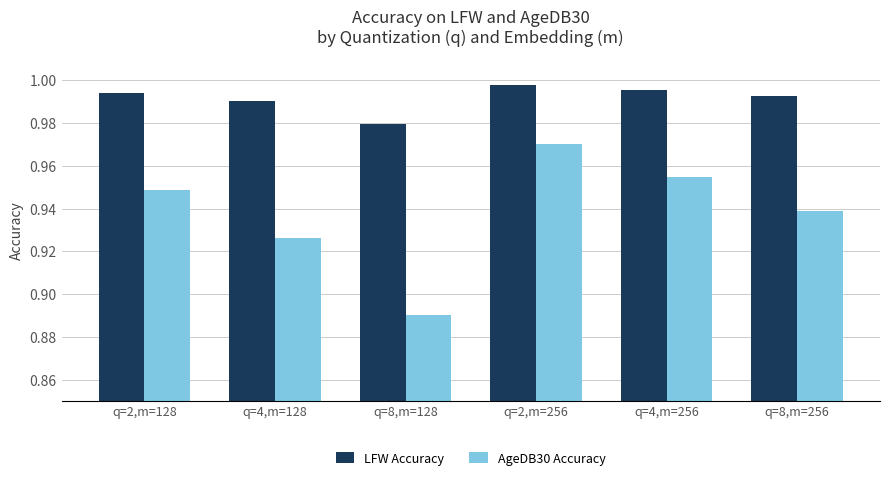

Which category has the lowest value in the AgeDB30 Accuracy series?

q=8,m=128